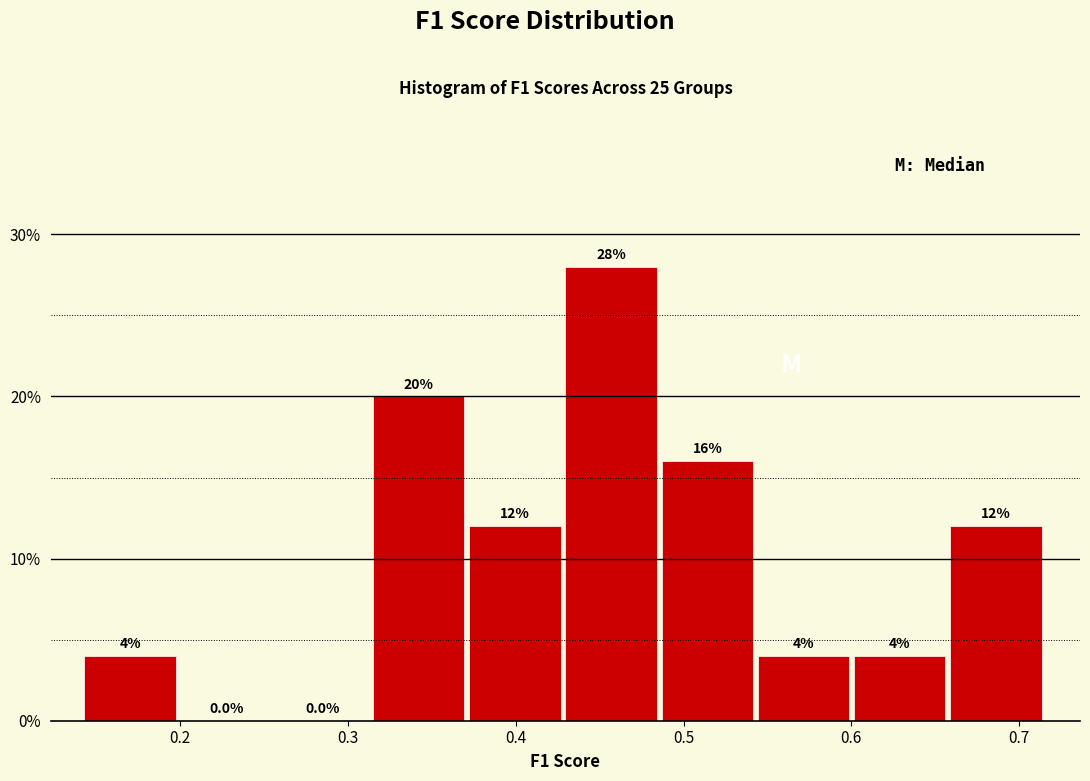

Reading left to right, transcribe this chart: for each bar, give the range it covers on the x-axis and its height. The bar edges are not printed on the chart, so give them approximately, as read against the axis.

0.14 to 0.20: 4.0
0.20 to 0.26: 0.0
0.26 to 0.31: 0.0
0.31 to 0.37: 20.0
0.37 to 0.43: 12.0
0.43 to 0.49: 28.0
0.49 to 0.54: 16.0
0.54 to 0.60: 4.0
0.60 to 0.66: 4.0
0.66 to 0.72: 12.0